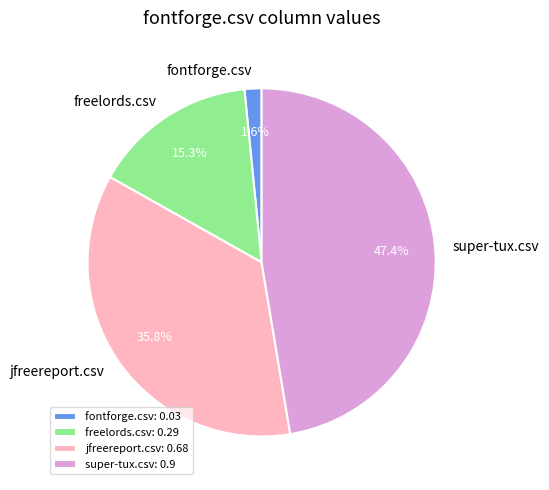

Is it true that fontforge.csv is 7% of the pie?

False